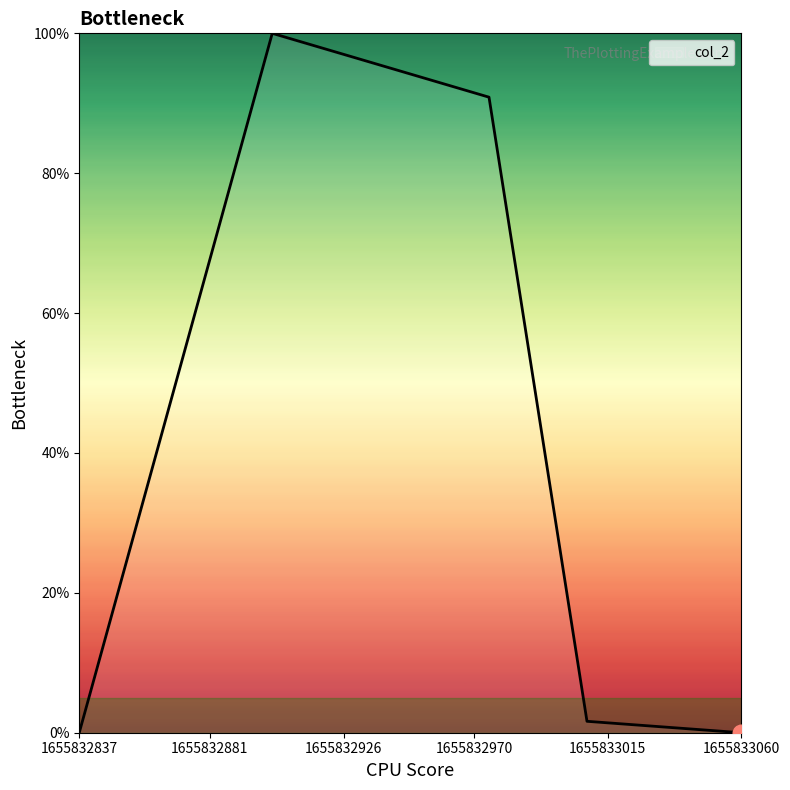

How many interior local peaks (higher than both neighbors) does the data have?

1